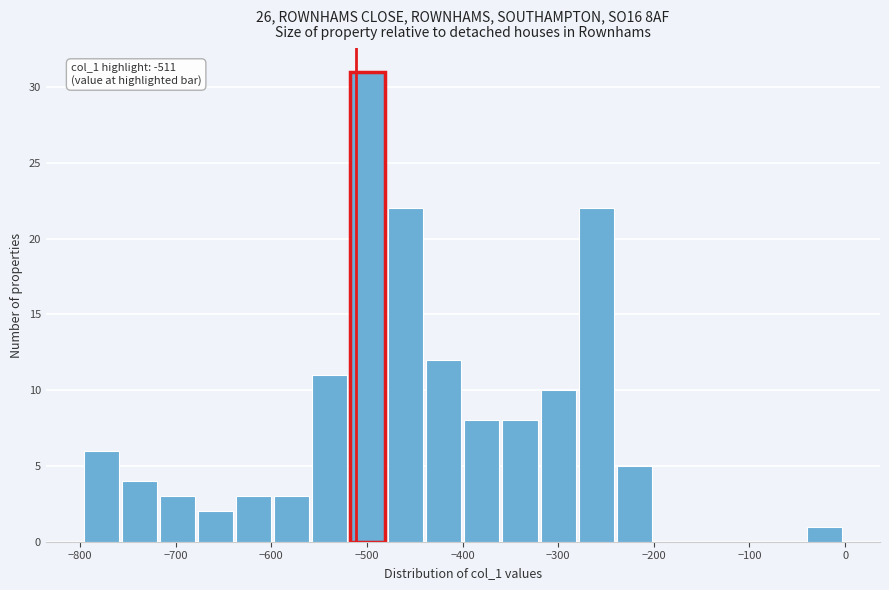

Around what value on the x-axis is the tallest bar? Give the approximate position of its centre, as read against the axis.

-500